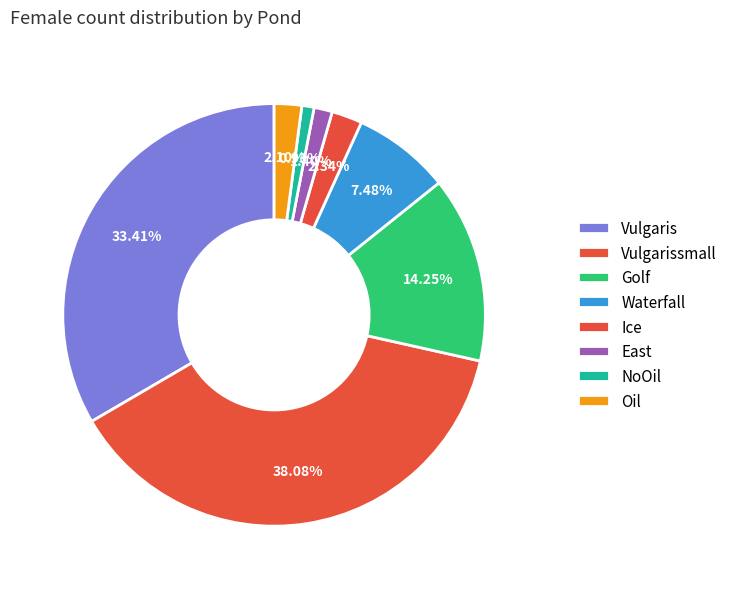

The Golf slice represents 14% of the pie. True or false?

True